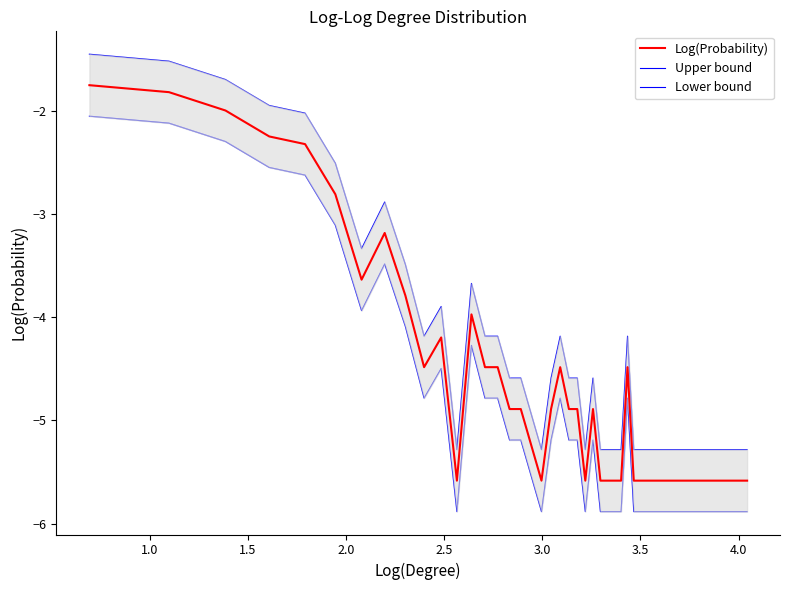

What are all the series names shown in the legend?

Log(Probability), Upper bound, Lower bound